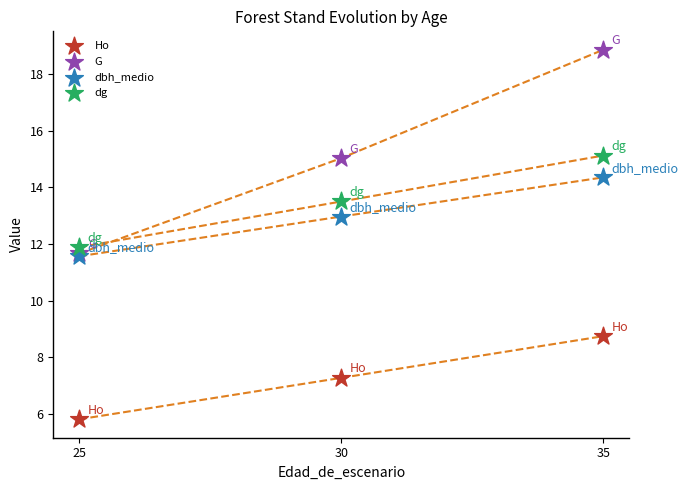

Which series contains the lowest Y value?

Ho